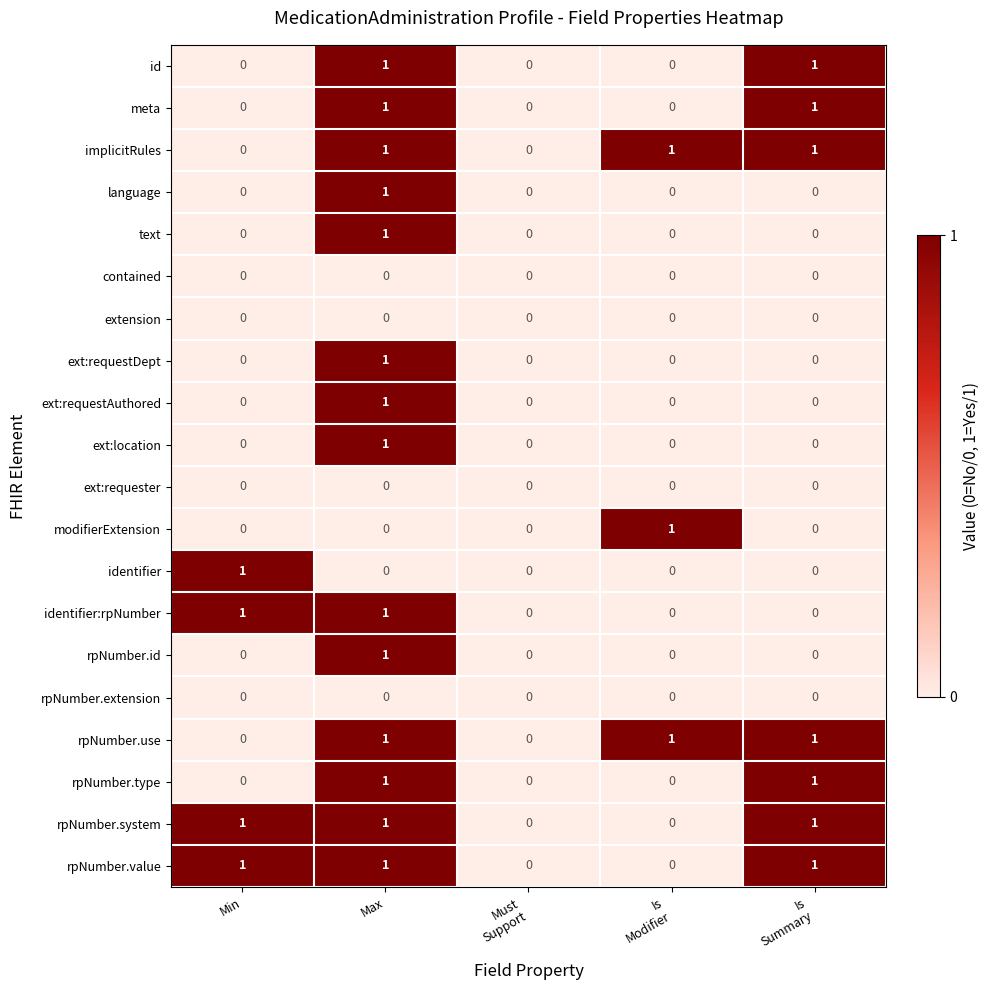

Count the rpNumber.type values in the range 0 to 1.

5